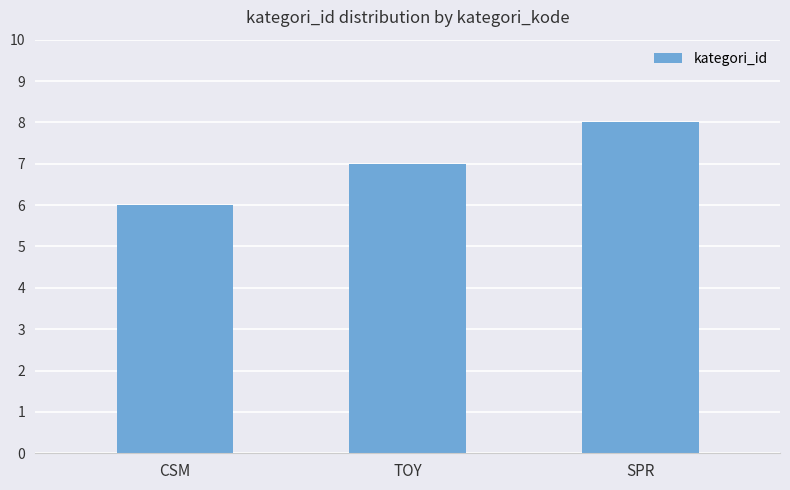

What position from the left is CSM?

1